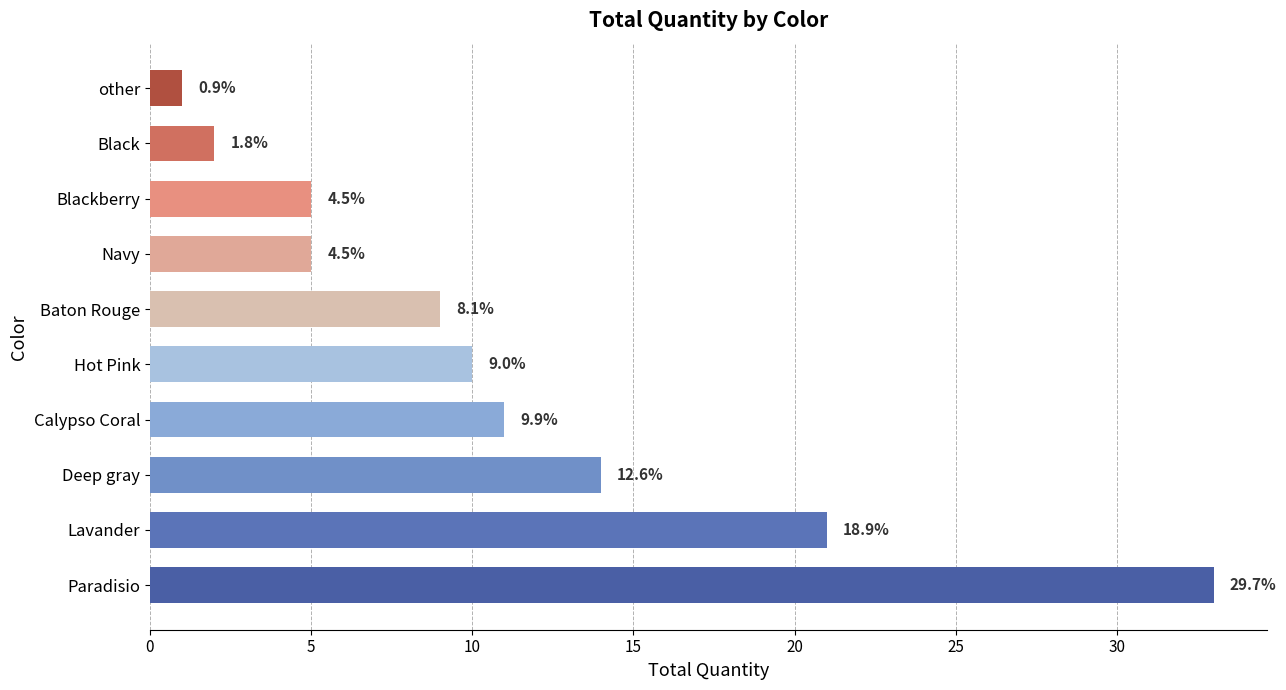

What is the smallest value displayed?

1